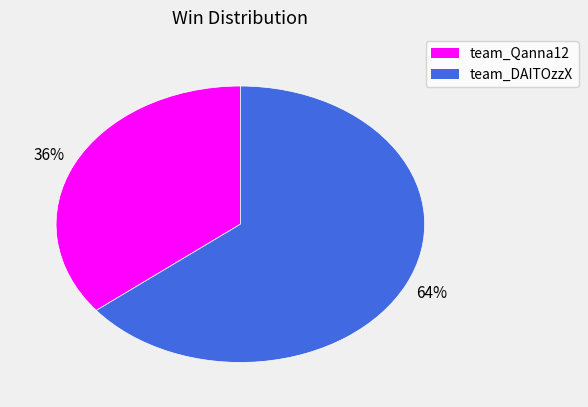

To the nearest percent, what percentage of the pie is team_Qanna12?

36%